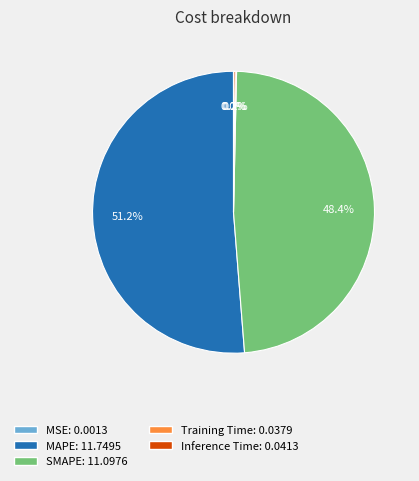

Does any single category account for the majority?

Yes